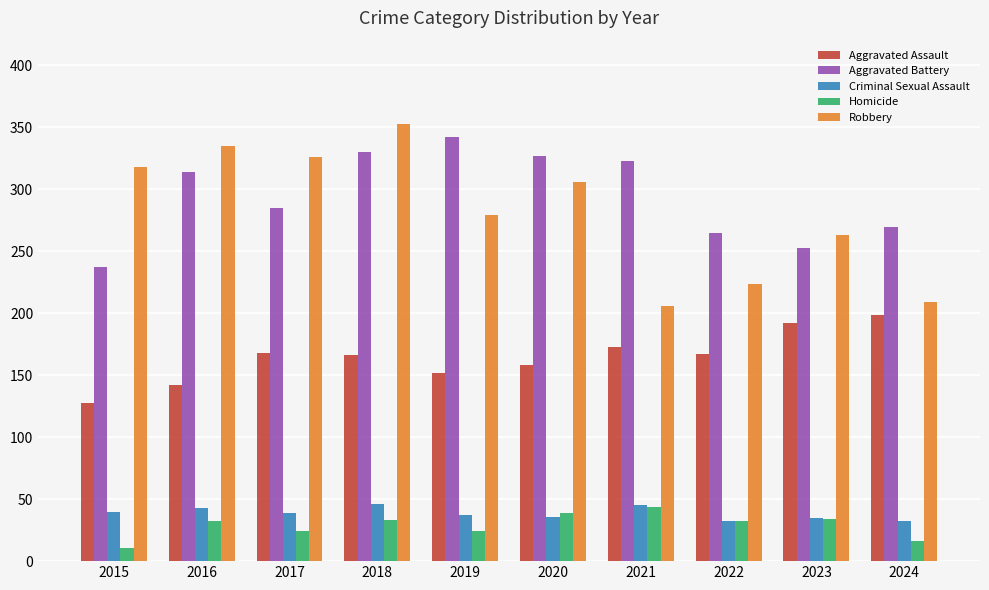

At 2017, list the series in order from largest to smallest.

Robbery, Aggravated Battery, Aggravated Assault, Criminal Sexual Assault, Homicide